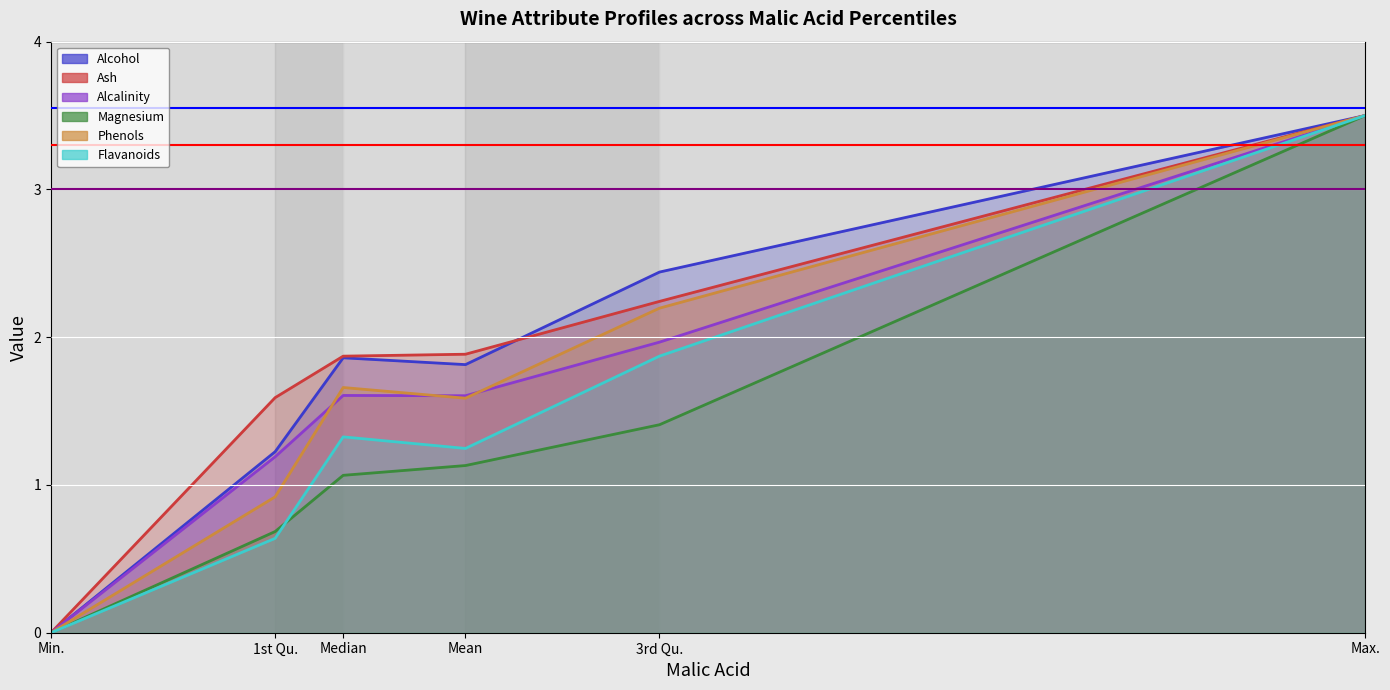

What is the difference between the maximum and second lowest values in the Flavanoids series?

2.9